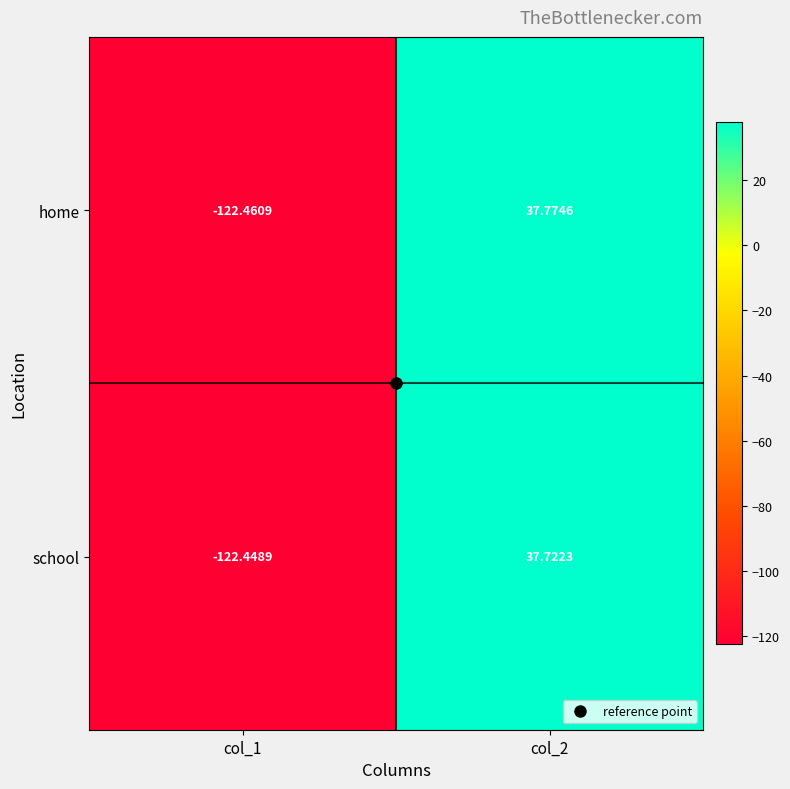

Which series has the widest spread of values?

home